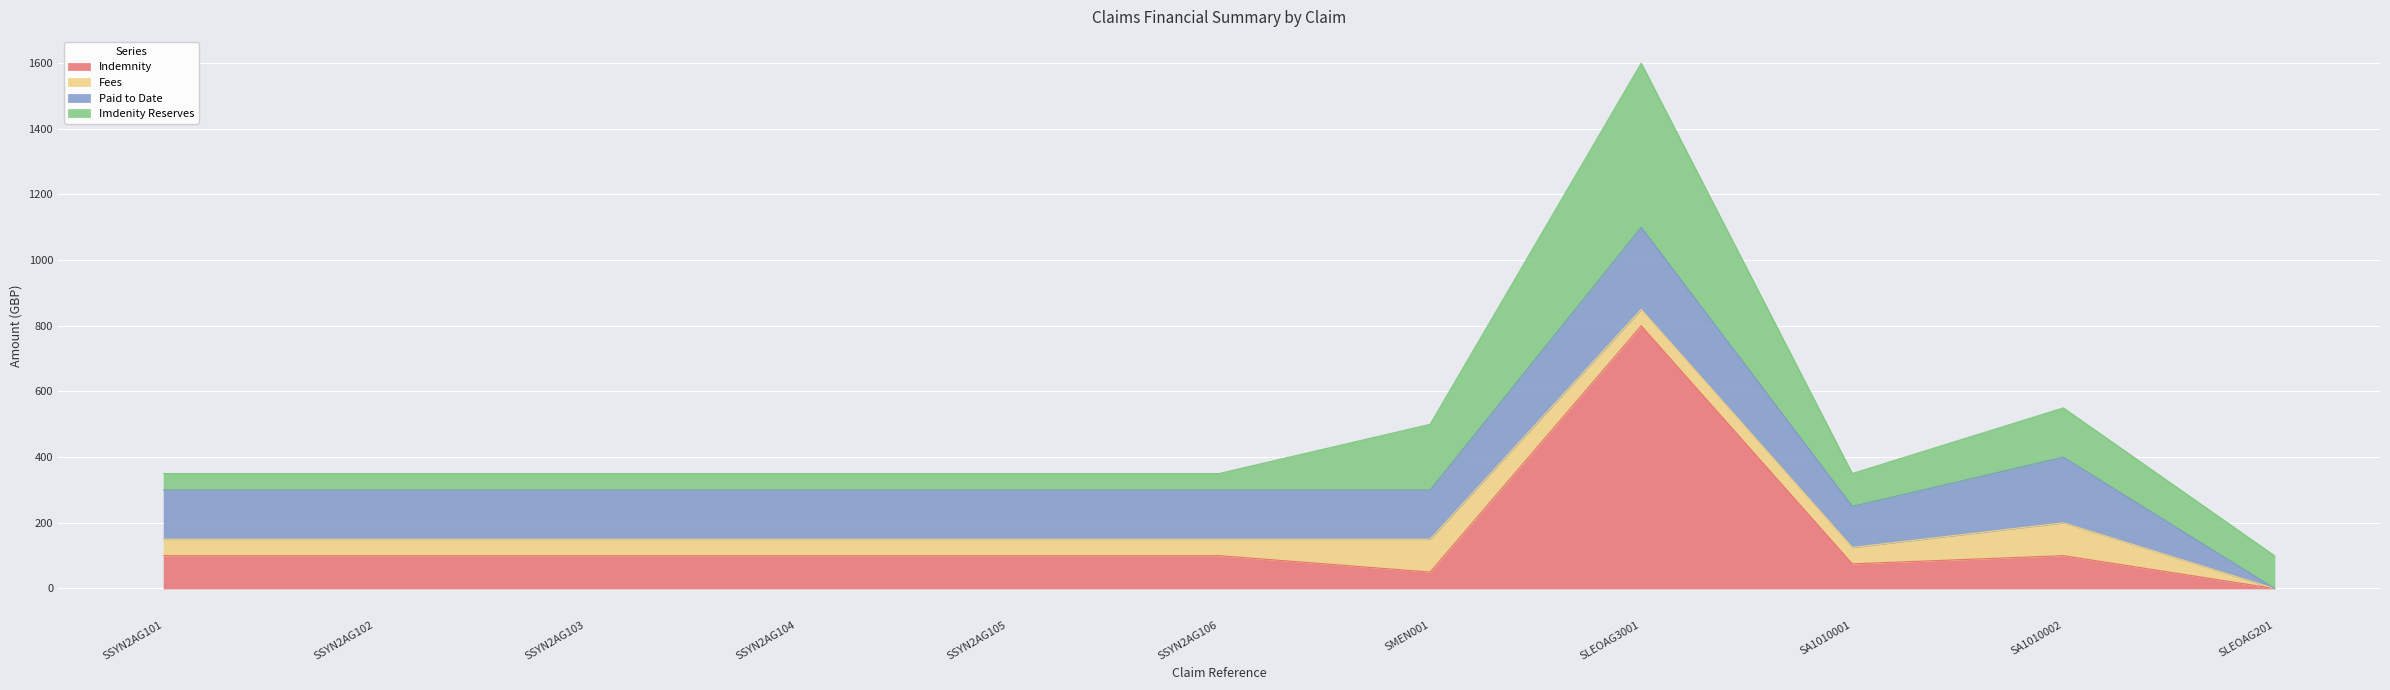

Which series ends up on top after the final intersection of Fees and Indemnity?

Indemnity